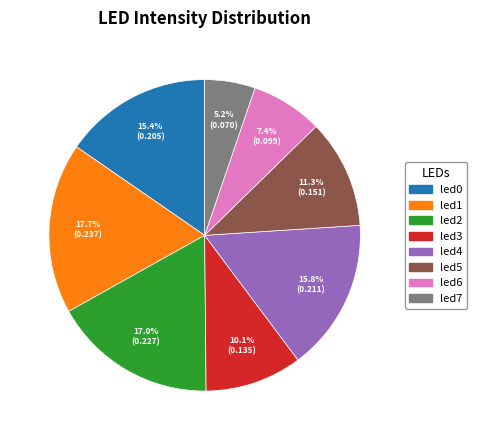

What percentage is the led4 slice, to the nearest percent?

16%